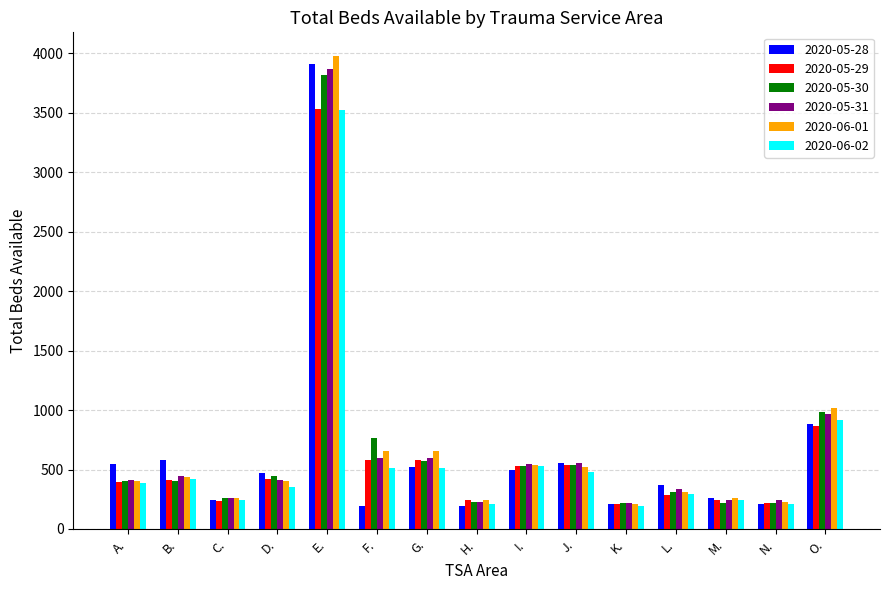

The value of 2020-05-29 at A. is 149. True or false?

False